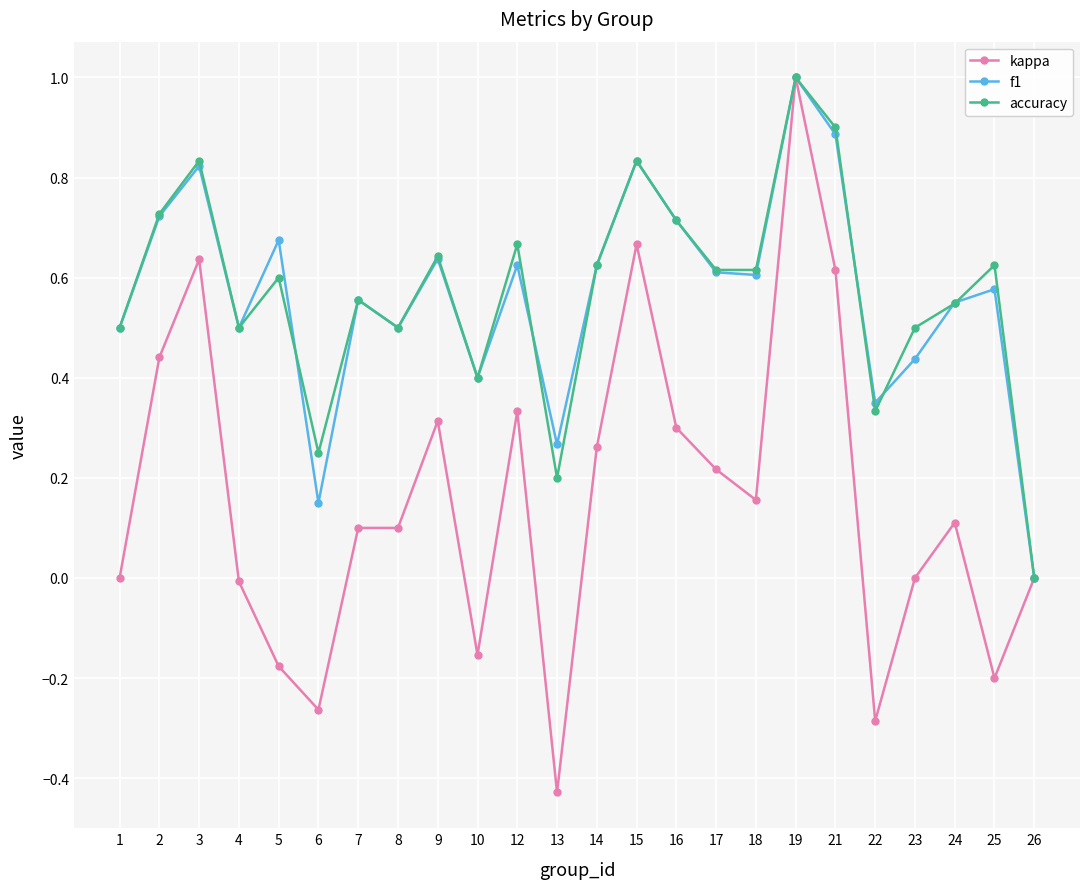

Does the chart display data point markers on the line(s)?

Yes